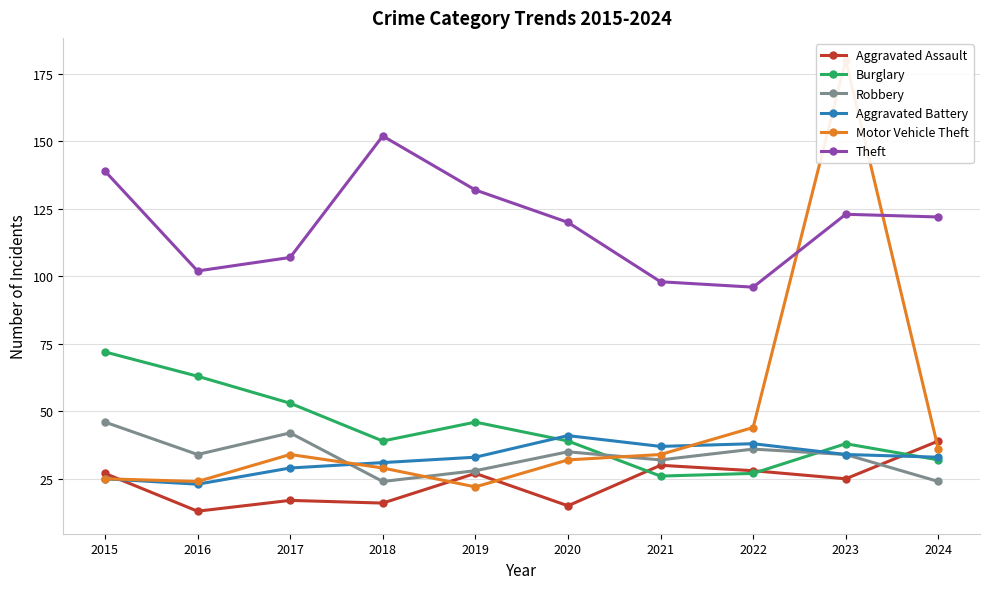

What is the sum of all Robbery values?

335